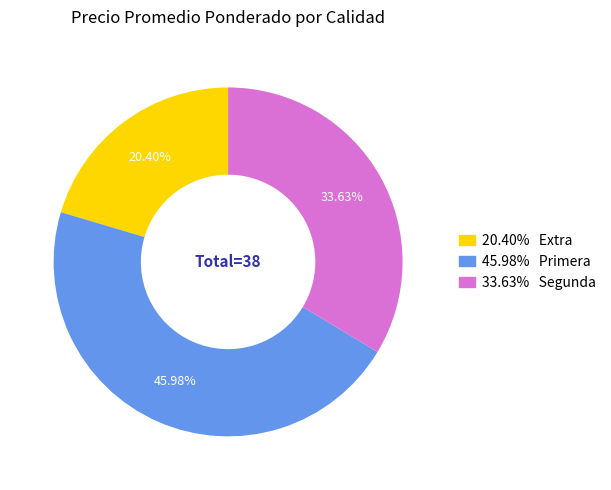

Is there a majority slice in this chart?

No